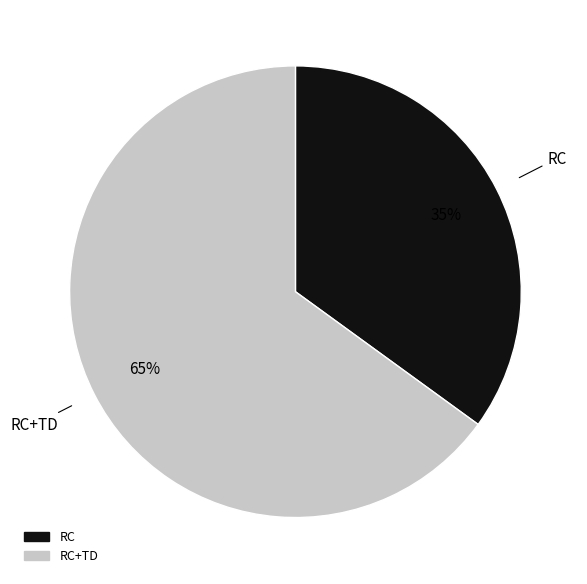

Does any single category account for the majority?

Yes